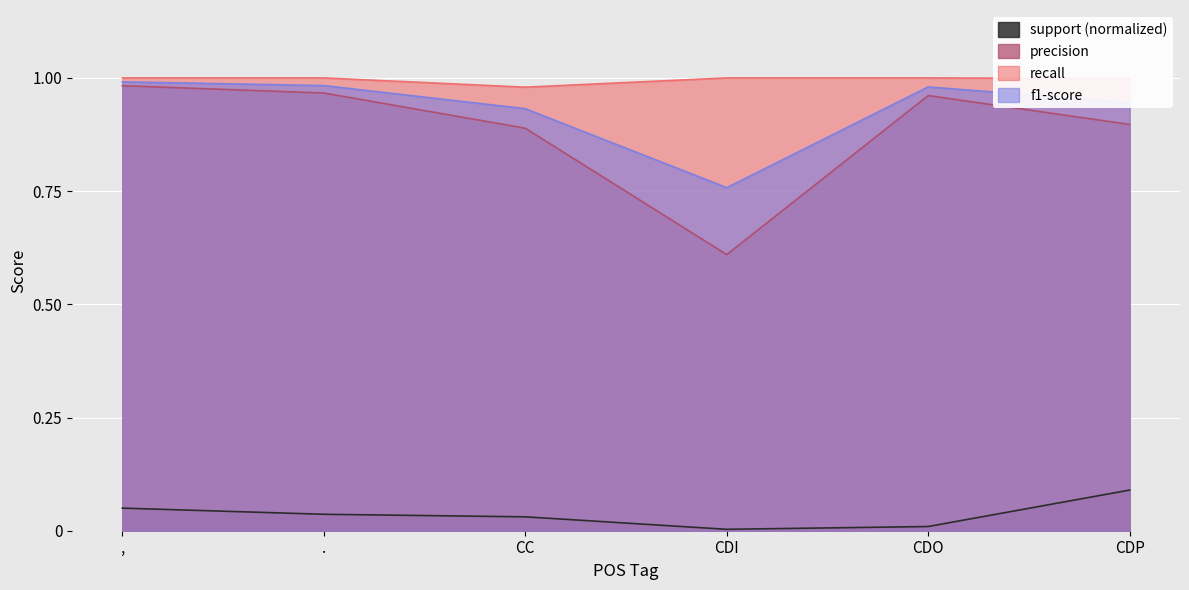

True or false: recall and f1-score intersect in this chart.

False